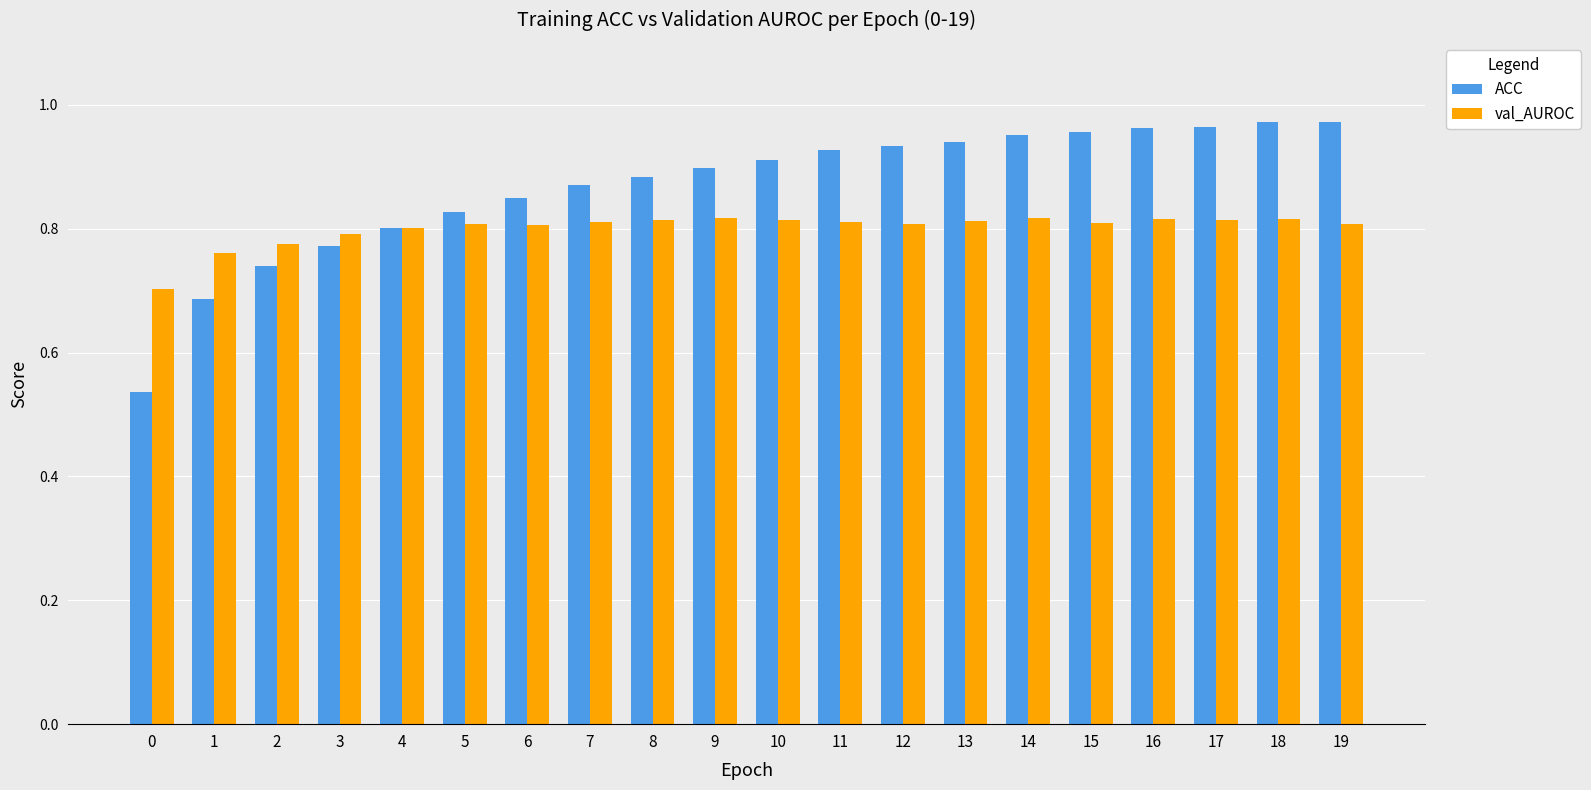

List the series in order of their peak value, highest first.

ACC, val_AUROC